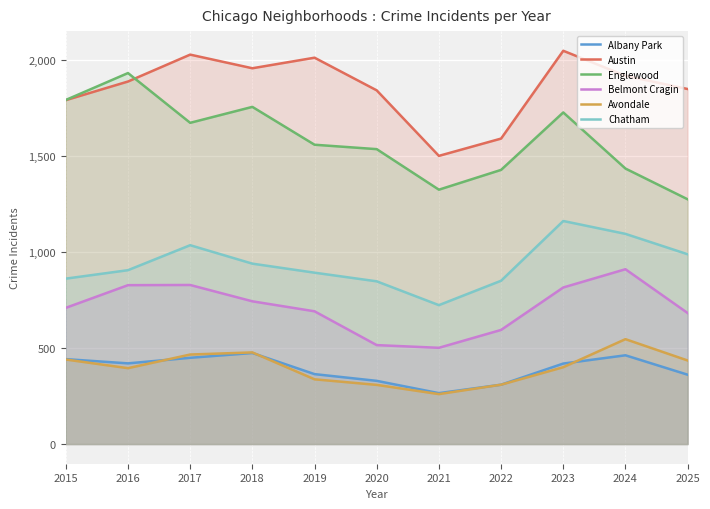

At which category does Avondale reach its first local valley?

2016